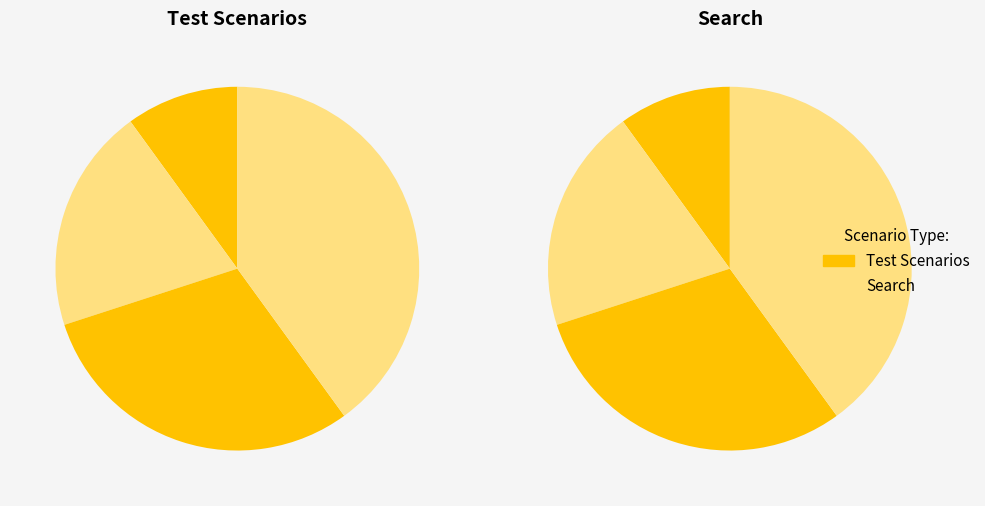

Does 3 represent more than half of the total?

No